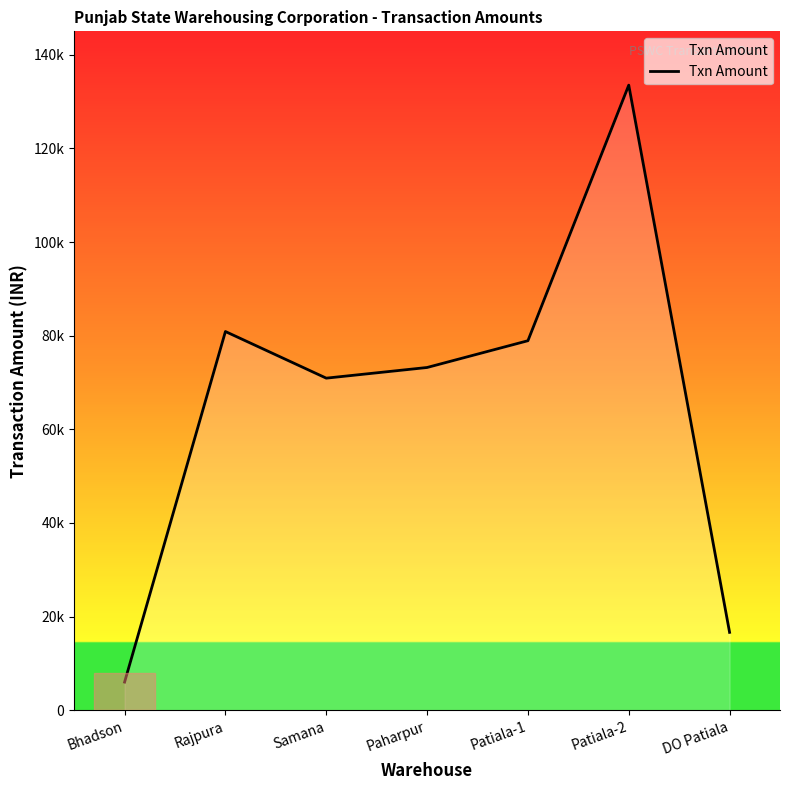

True or false: the data shows 8071 at Bhadson.

False